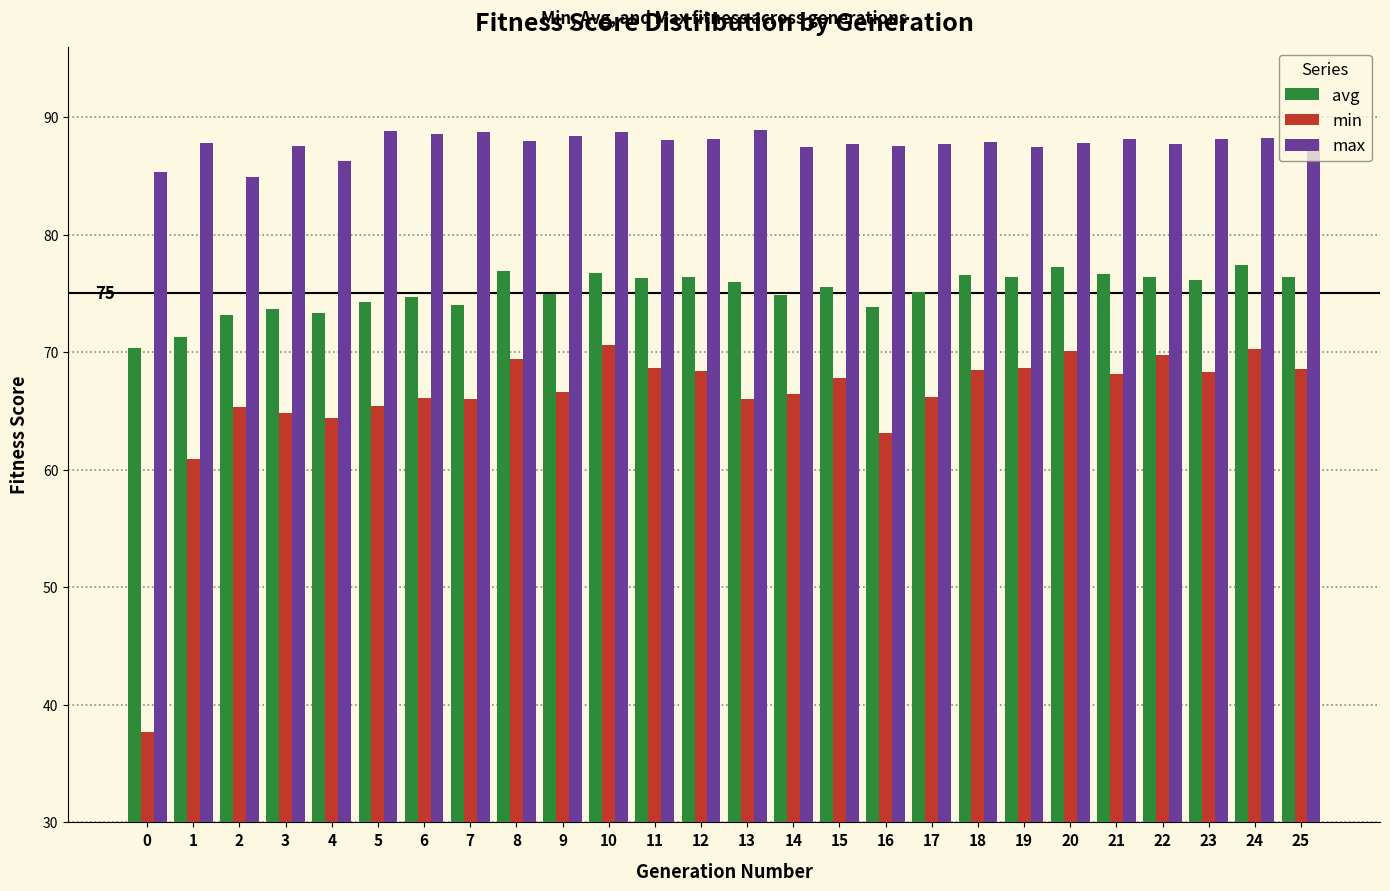

List the series in order of their peak value, lowest first.

min, avg, max